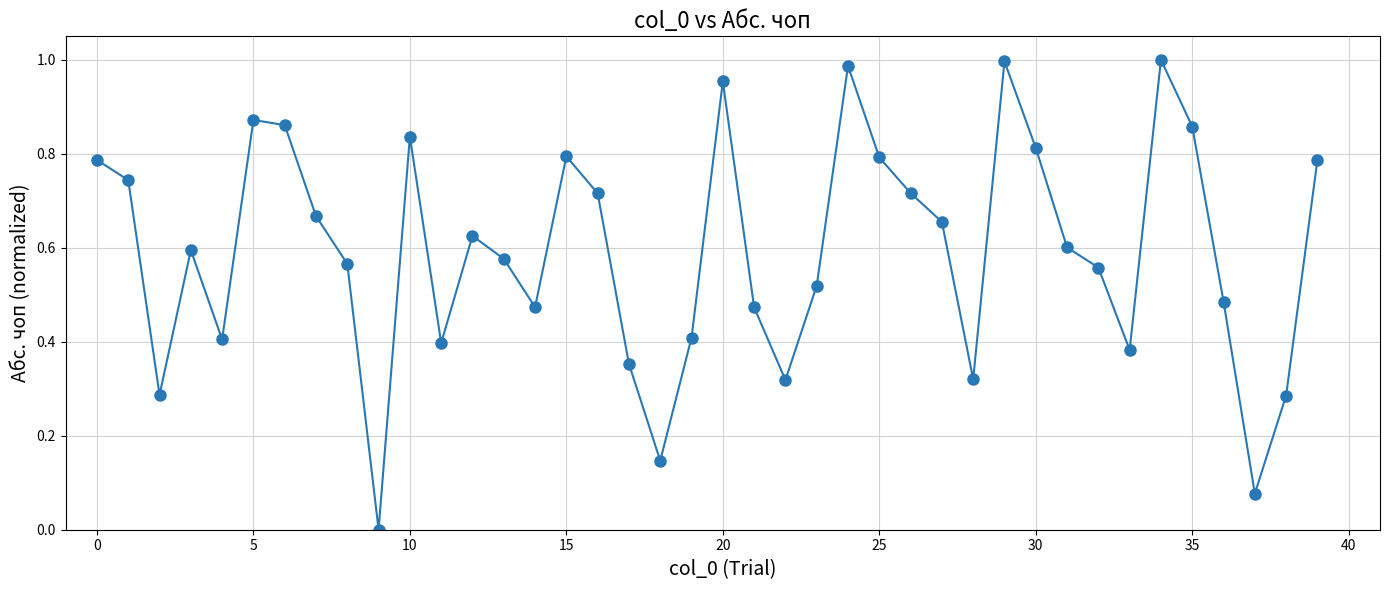

How many points are lower than both their immediate neighbors (excluding endpoints)?

10